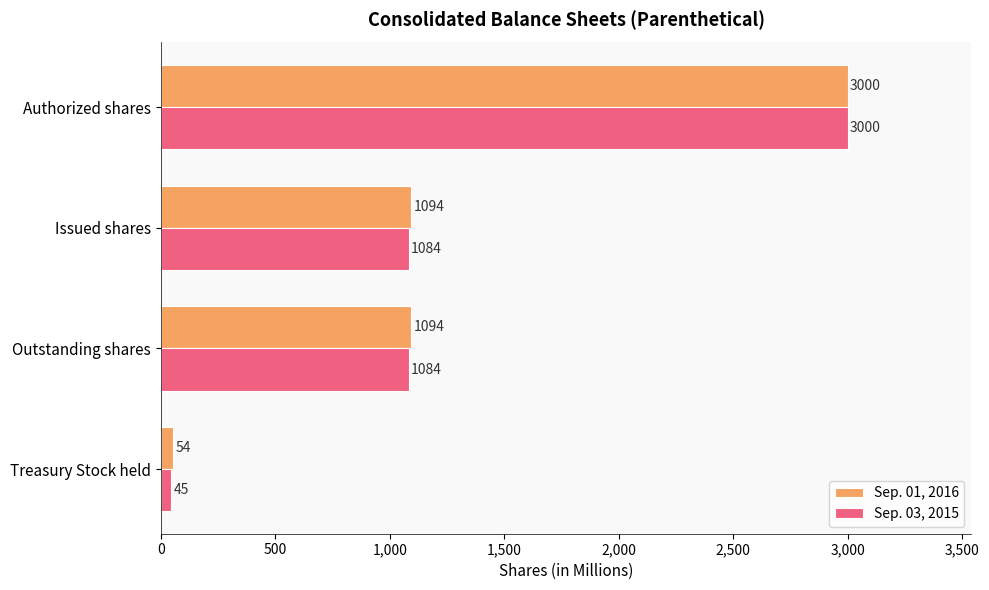

Which series has the largest total across all categories?

Sep. 01, 2016